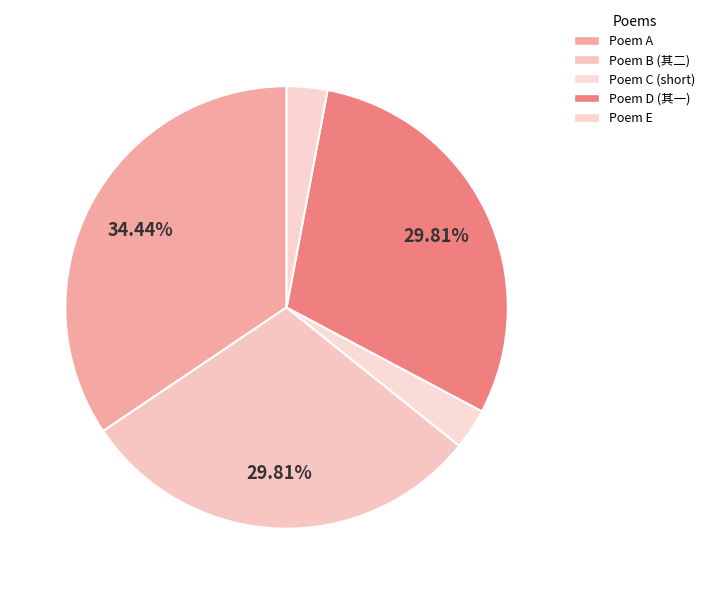

Count the number of slices in the pie.

5